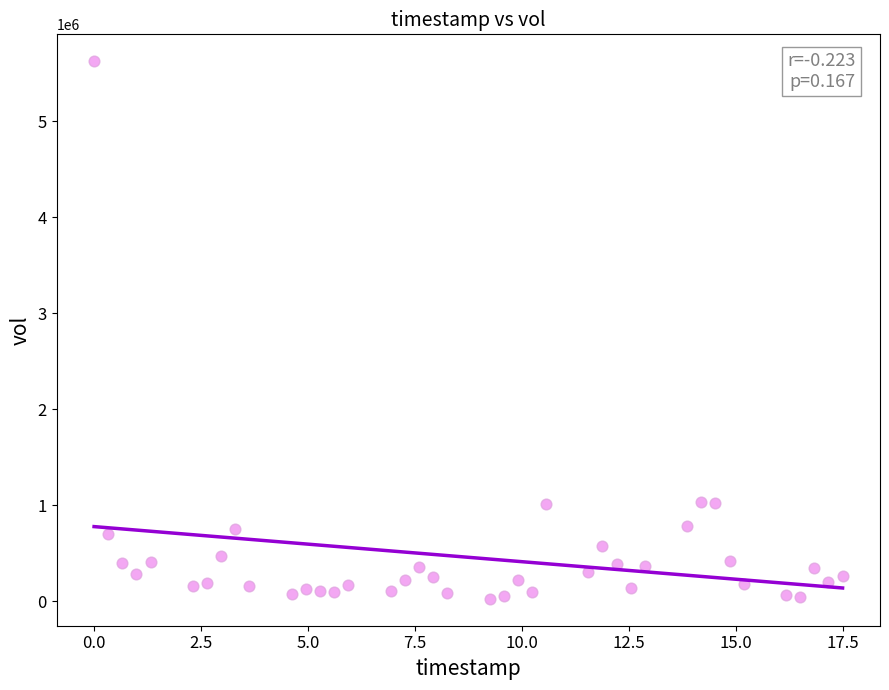

What is the range of Y values (max minus min)?

5604006